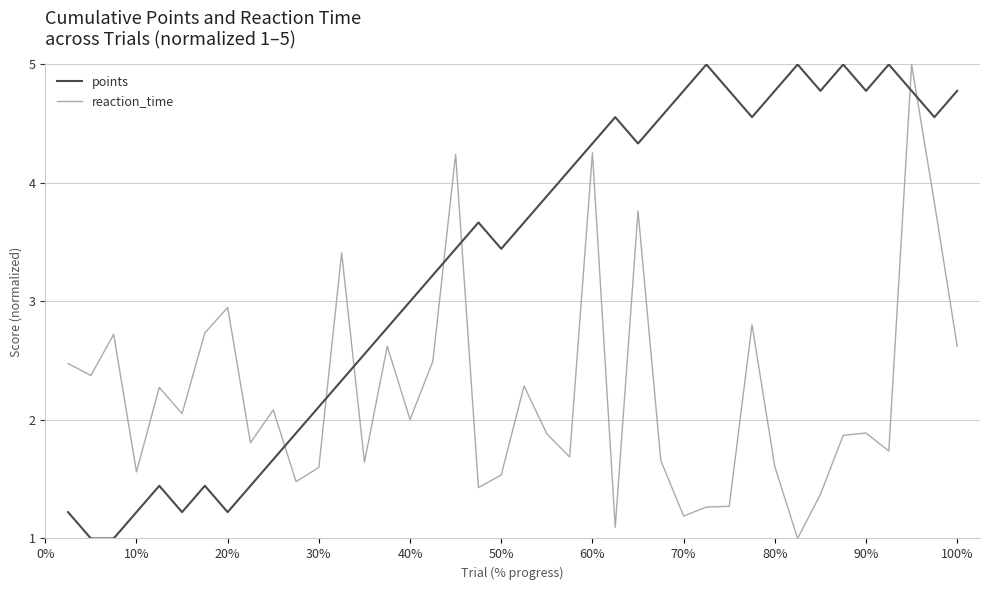

What is the greatest value displayed?

5.0